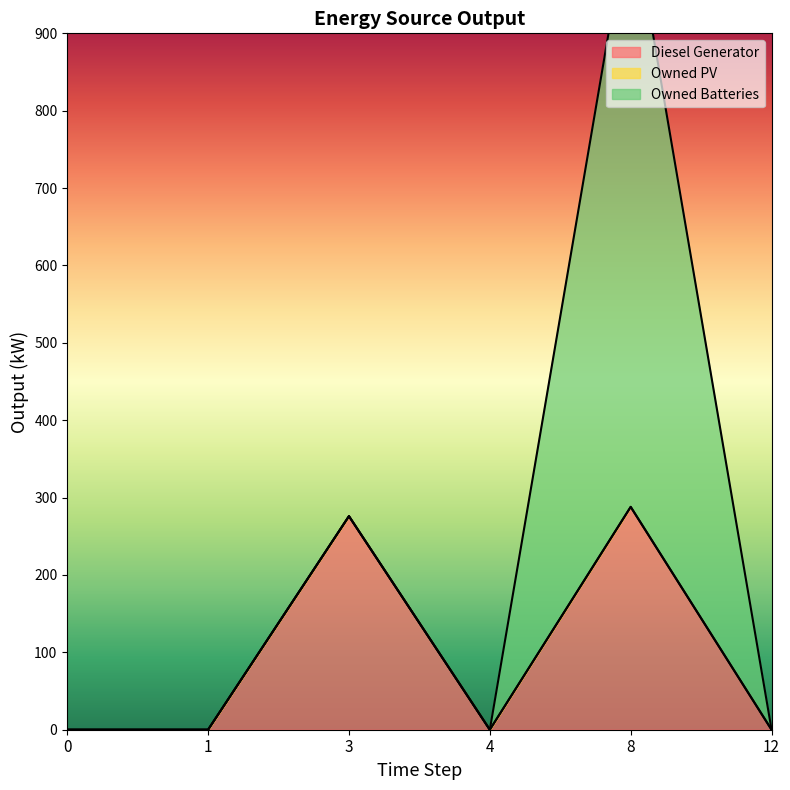

Does the chart display data point markers on the line(s)?

No